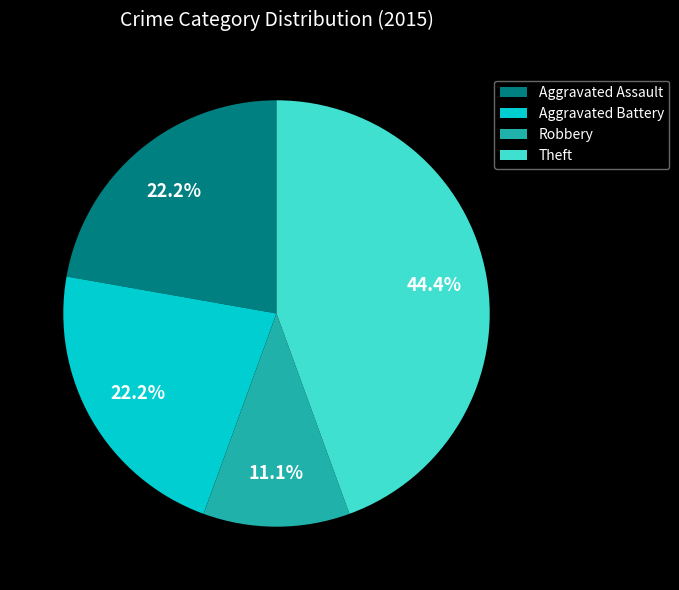

What is the largest slice in the pie chart?

Theft